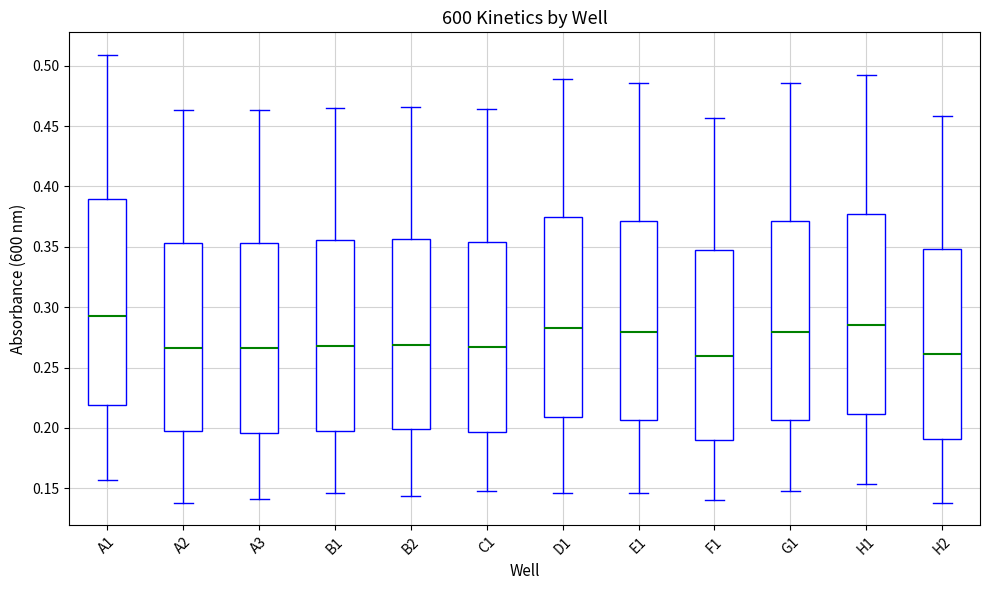

Reading left to right, read every box against the y-axis: the position of its median line, the range the box covers, and the ends of its whiskers. The values are not printed on the chart, so give them approximately, as read against the axis.

A1: median 0.295, box 0.220 to 0.390, whiskers 0.155 to 0.510
A2: median 0.265, box 0.200 to 0.355, whiskers 0.140 to 0.465
A3: median 0.265, box 0.195 to 0.355, whiskers 0.140 to 0.465
B1: median 0.270, box 0.200 to 0.355, whiskers 0.145 to 0.465
B2: median 0.270, box 0.200 to 0.355, whiskers 0.145 to 0.465
C1: median 0.265, box 0.195 to 0.355, whiskers 0.150 to 0.465
D1: median 0.285, box 0.210 to 0.375, whiskers 0.145 to 0.490
E1: median 0.280, box 0.205 to 0.370, whiskers 0.145 to 0.485
F1: median 0.260, box 0.190 to 0.345, whiskers 0.140 to 0.455
G1: median 0.280, box 0.205 to 0.370, whiskers 0.150 to 0.485
H1: median 0.285, box 0.210 to 0.380, whiskers 0.155 to 0.490
H2: median 0.260, box 0.190 to 0.350, whiskers 0.140 to 0.460